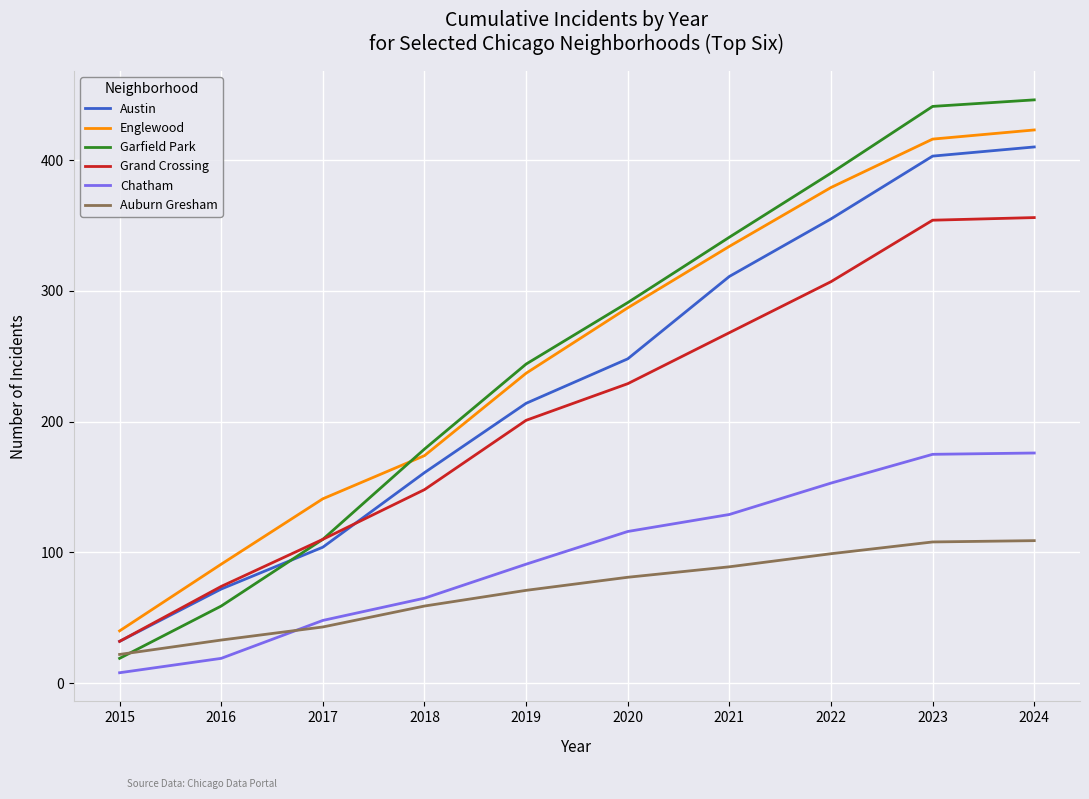

What is the total value across all series at 2022?

1683